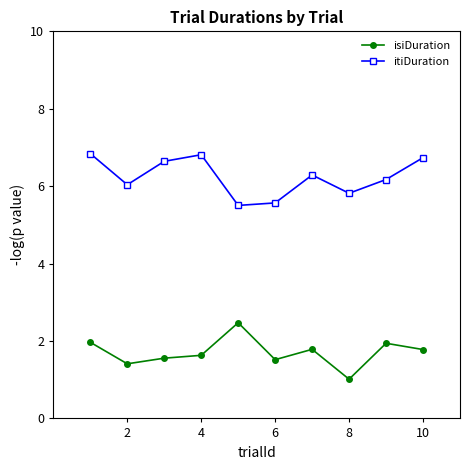

List the series in order of their overall mean, highest first.

itiDuration, isiDuration